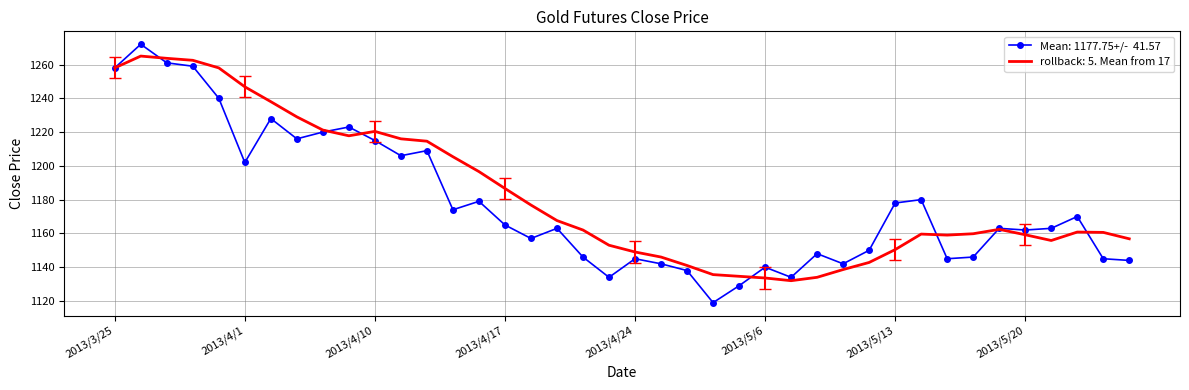

What is the maximum value shown in the chart?

1272.0